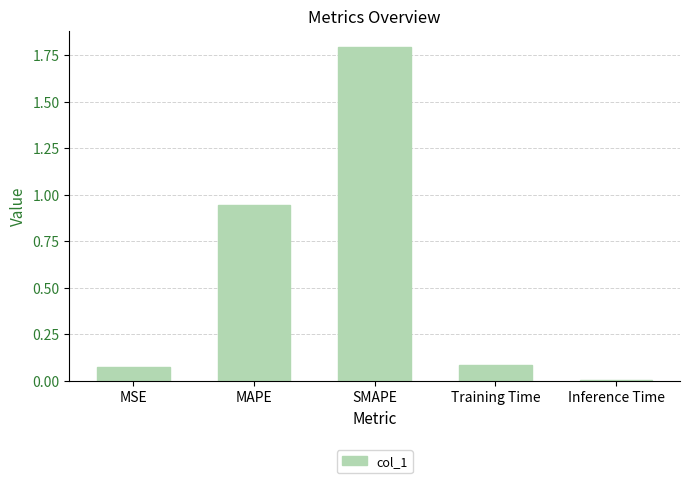

The value at SMAPE is 1.8. True or false?

True